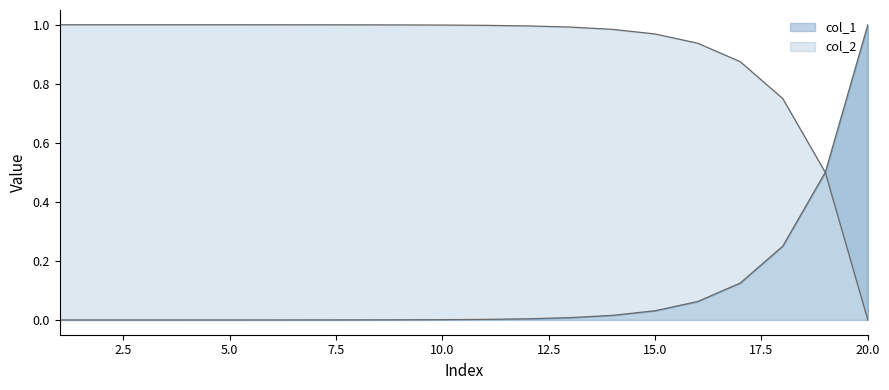

What is the spread (max minus min) of values at 17?

0.8